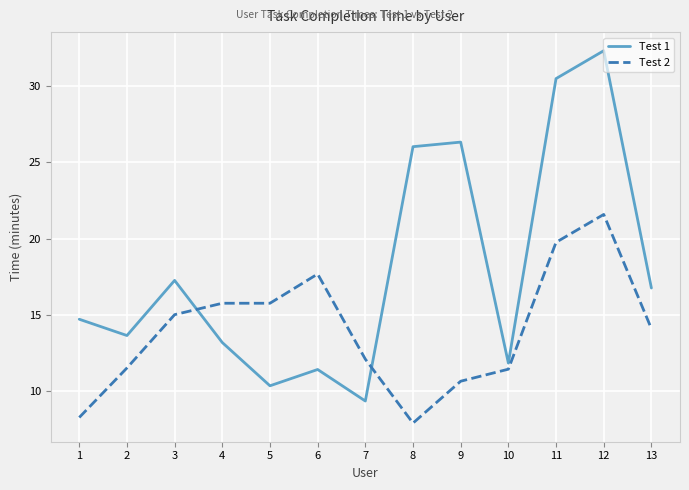

List the series in order of their peak value, highest first.

Test 1, Test 2